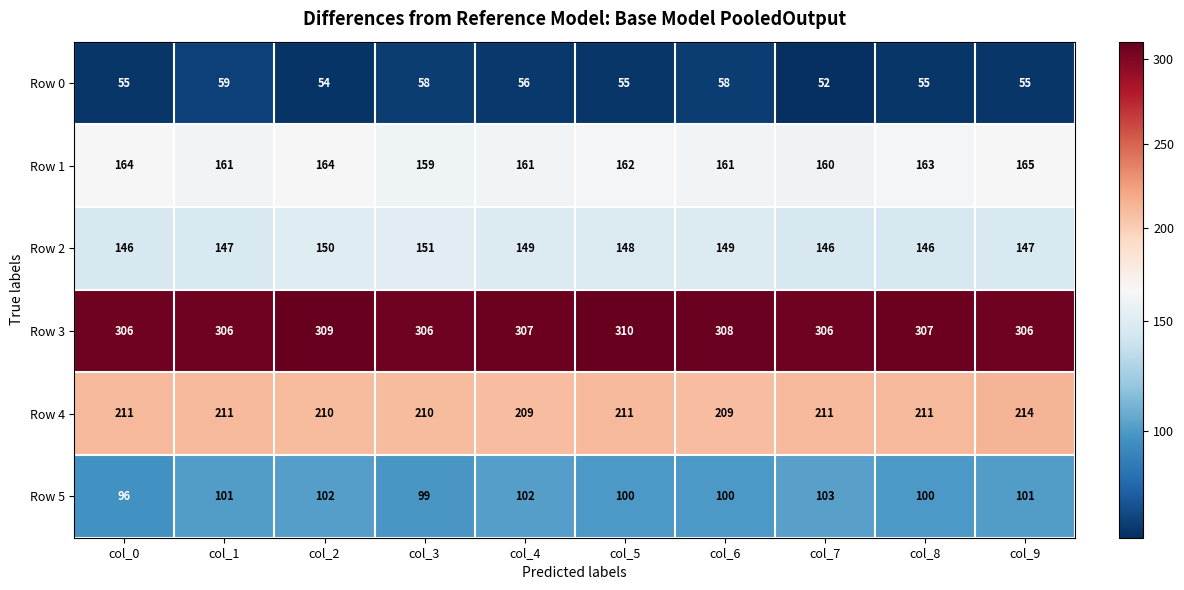

Which series has the largest total across all categories?

Row 3